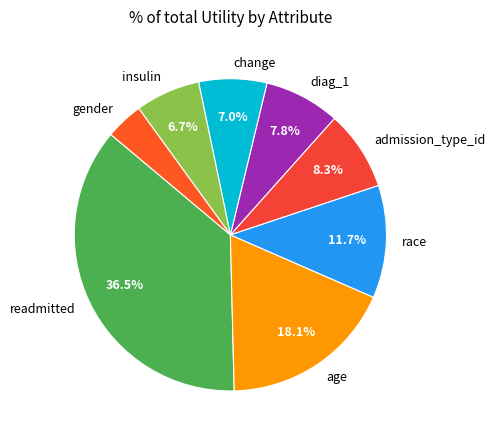

Count the number of slices in the pie.

8